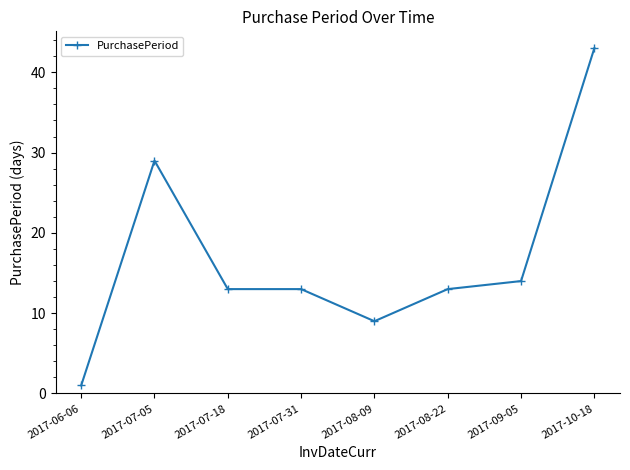

Where is the data nearest to the value 22?

2017-07-05